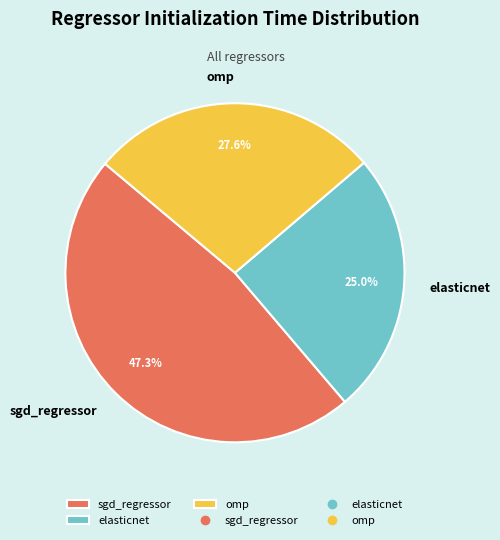

To the nearest percent, what percentage of the pie is omp?

28%